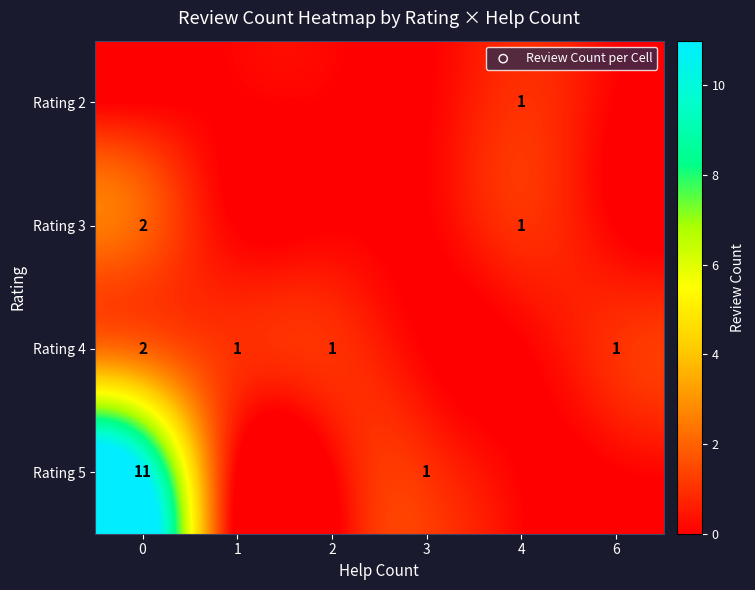

Is it true that row_3 equals 0 at 6?

True